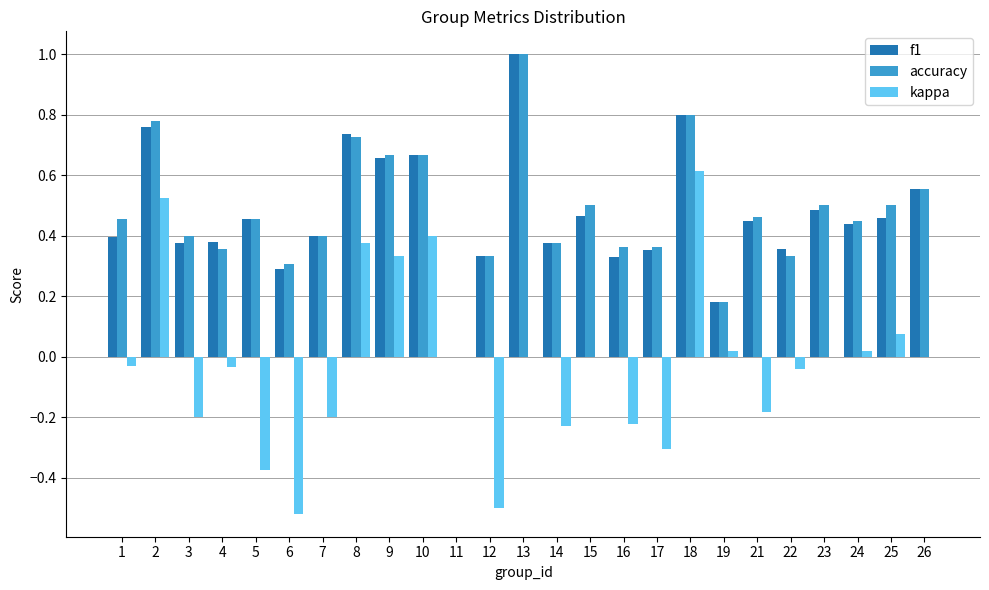

How many f1 values are between 0 and 1?

25